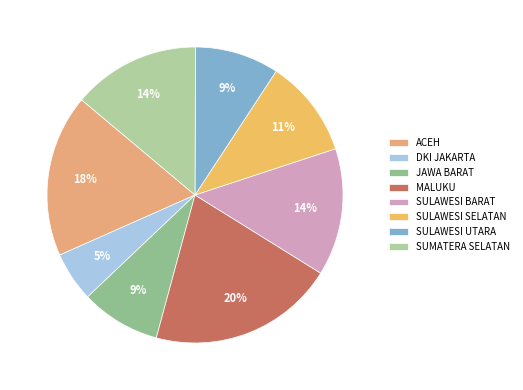

Which slice is the largest?

MALUKU